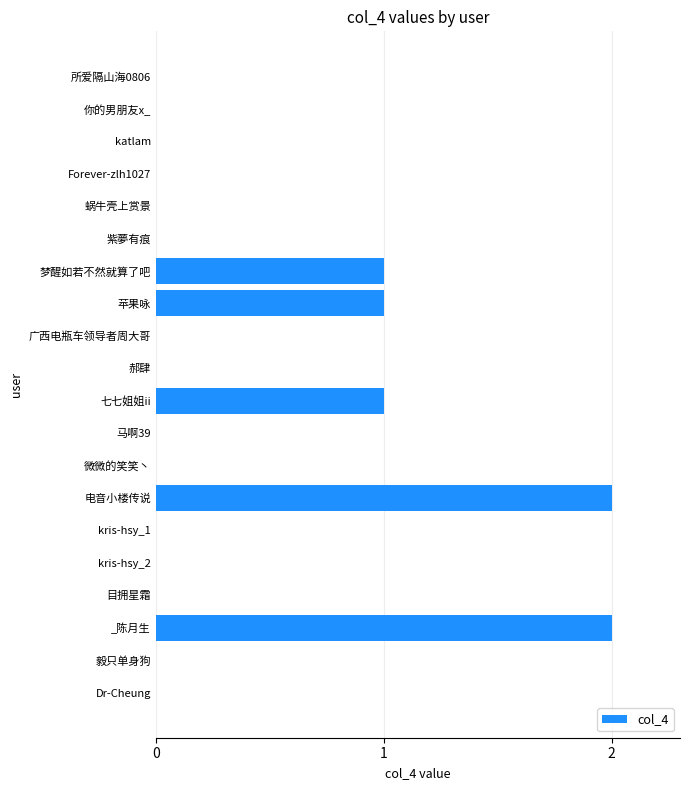

Are the bars horizontal?

Yes